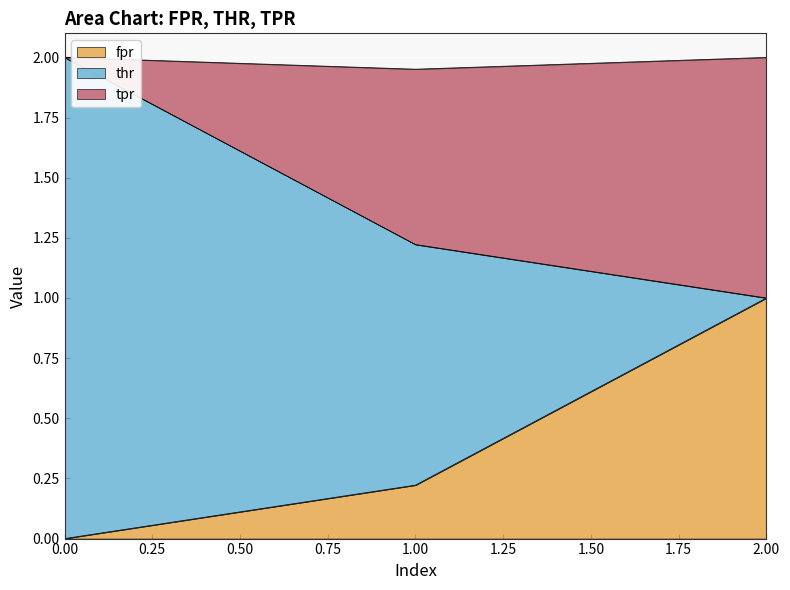

What is the total value across all series at 0.00?

2.0